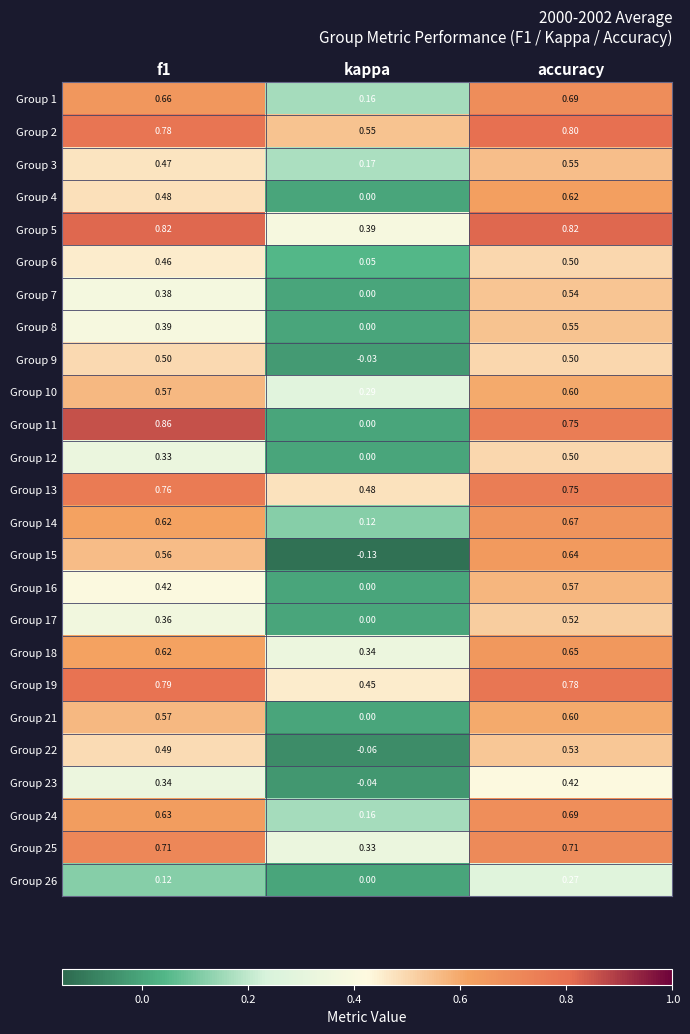

At which label is Group 15 closest to 0?

kappa